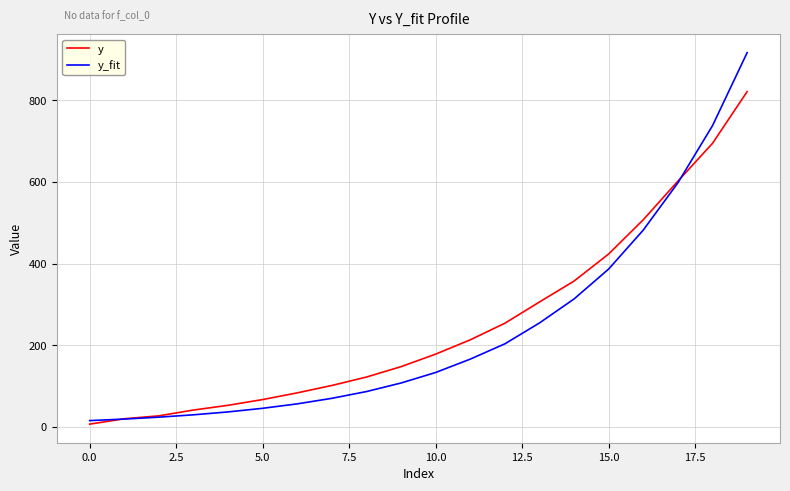

Which series has the widest spread of values?

y_fit